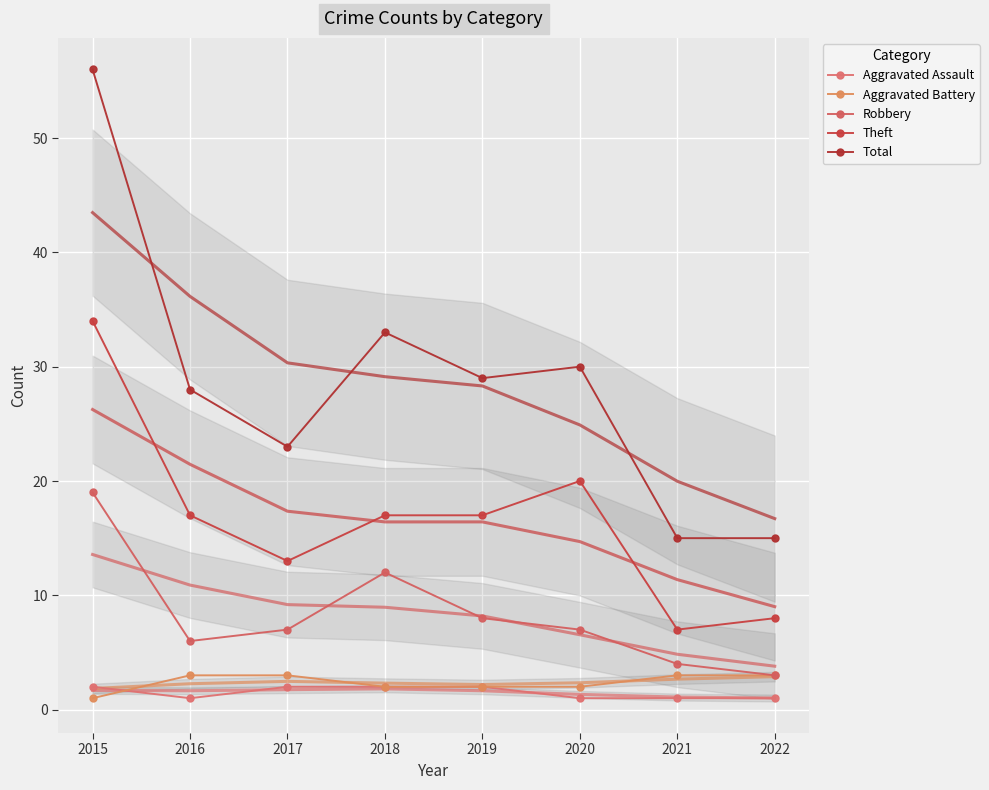

Reading left to right, transcribe all the data shown in this chart.

Aggravated Assault: 2015=2	2016=1	2017=2	2018=2	2019=2	2020=1	2021=1	2022=1
Aggravated Battery: 2015=1	2016=3	2017=3	2018=2	2019=2	2020=2	2021=3	2022=3
Robbery: 2015=19	2016=6	2017=7	2018=12	2019=8	2020=7	2021=4	2022=3
Theft: 2015=34	2016=17	2017=13	2018=17	2019=17	2020=20	2021=7	2022=8
Total: 2015=56	2016=28	2017=23	2018=33	2019=29	2020=30	2021=15	2022=15